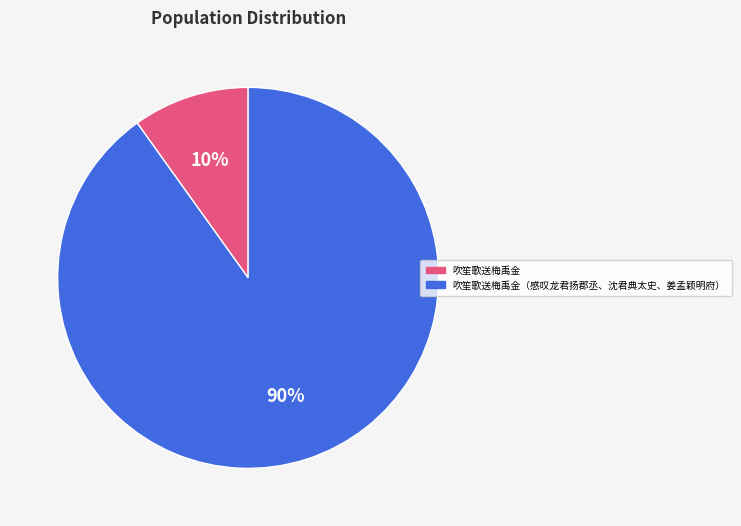

Does 吹笙歌送梅禹金 represent more than half of the total?

No